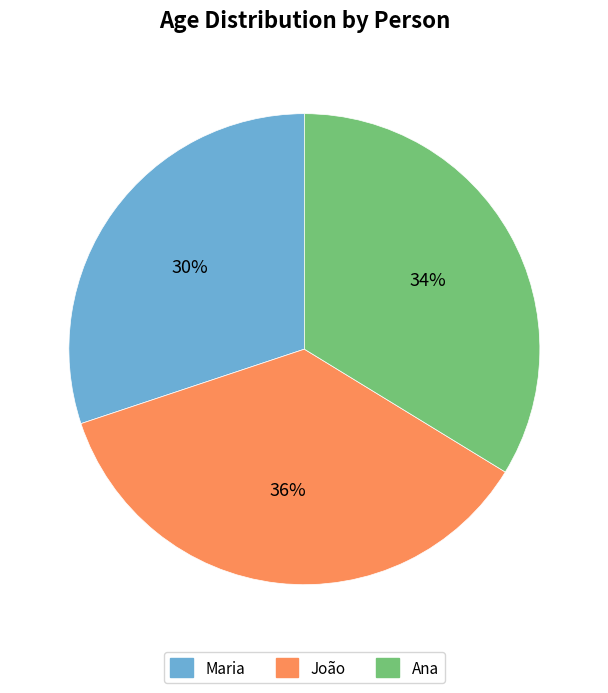

What percentage is the Maria slice, to the nearest percent?

30%